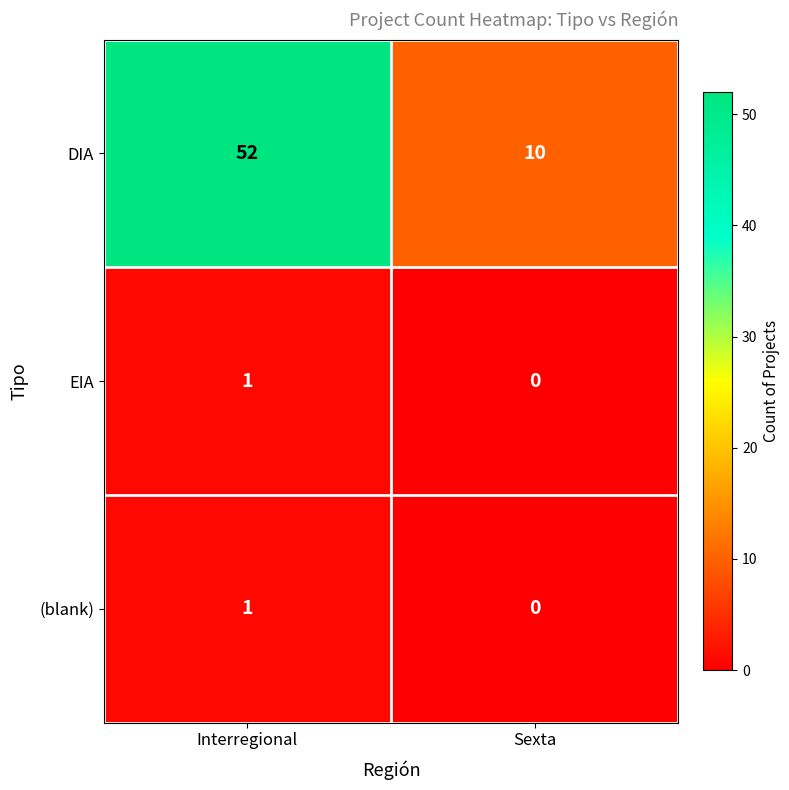

What is the difference between the DIA values at Interregional and Sexta?

42